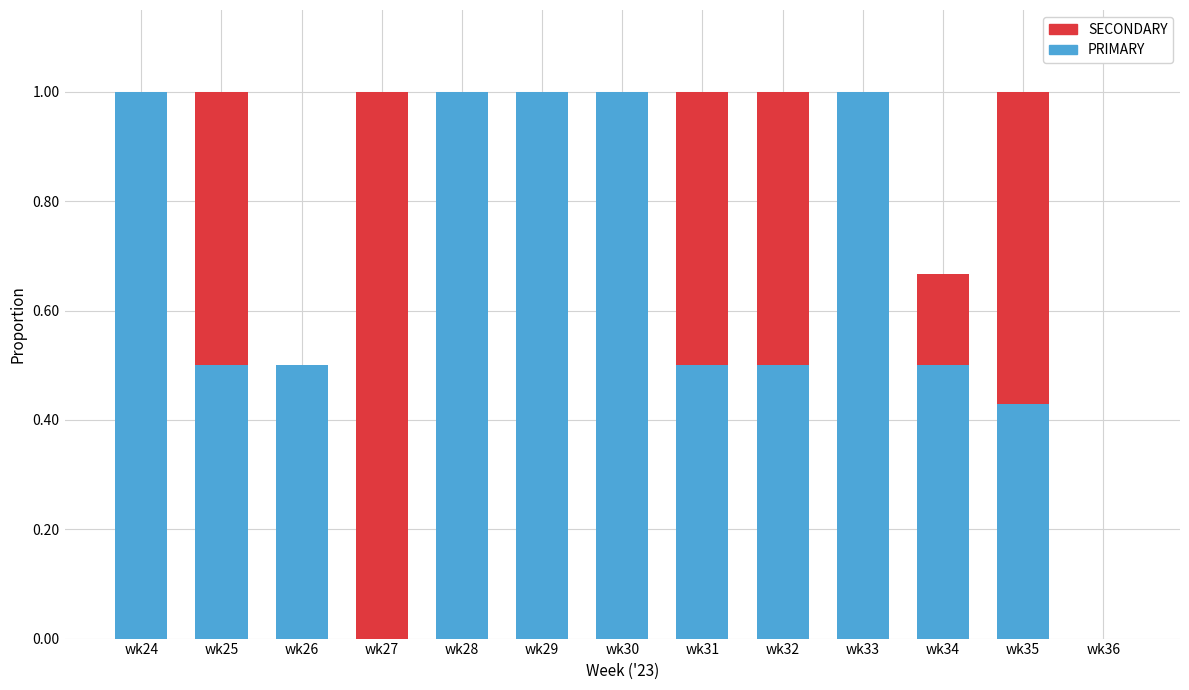

What is the highest value of the PRIMARY series?

1.0